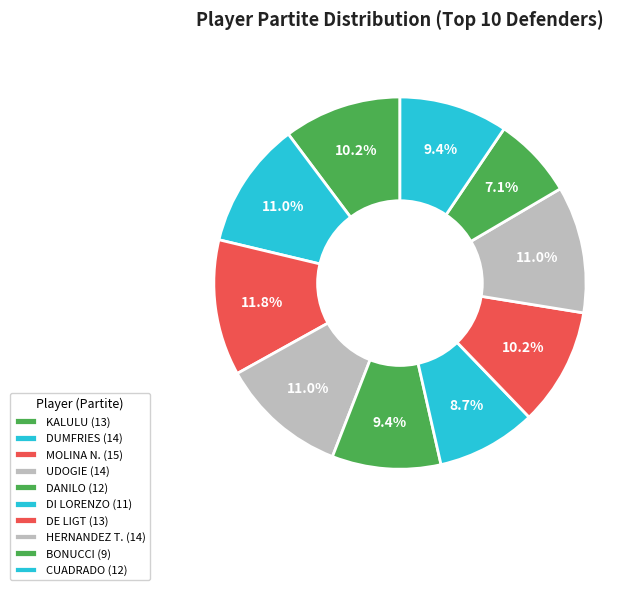

Count the number of slices in the pie.

10